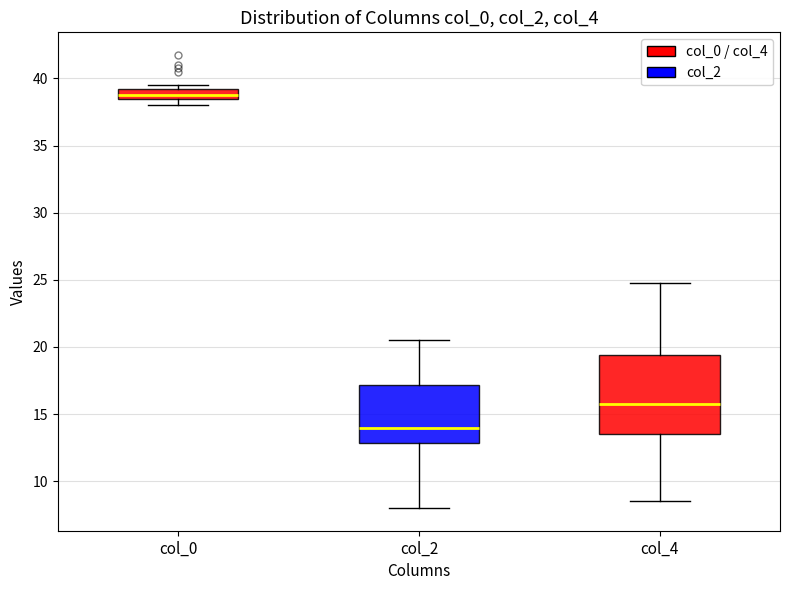

Which box has the highest median line?

col_0